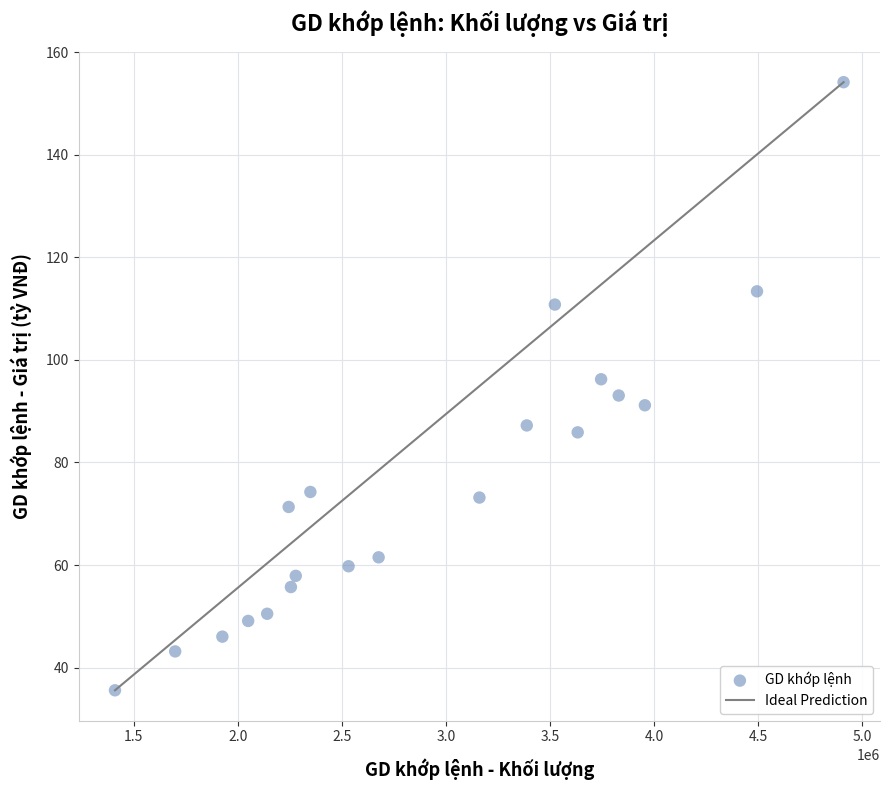

What is the range of Y values (max minus min)?

118.5